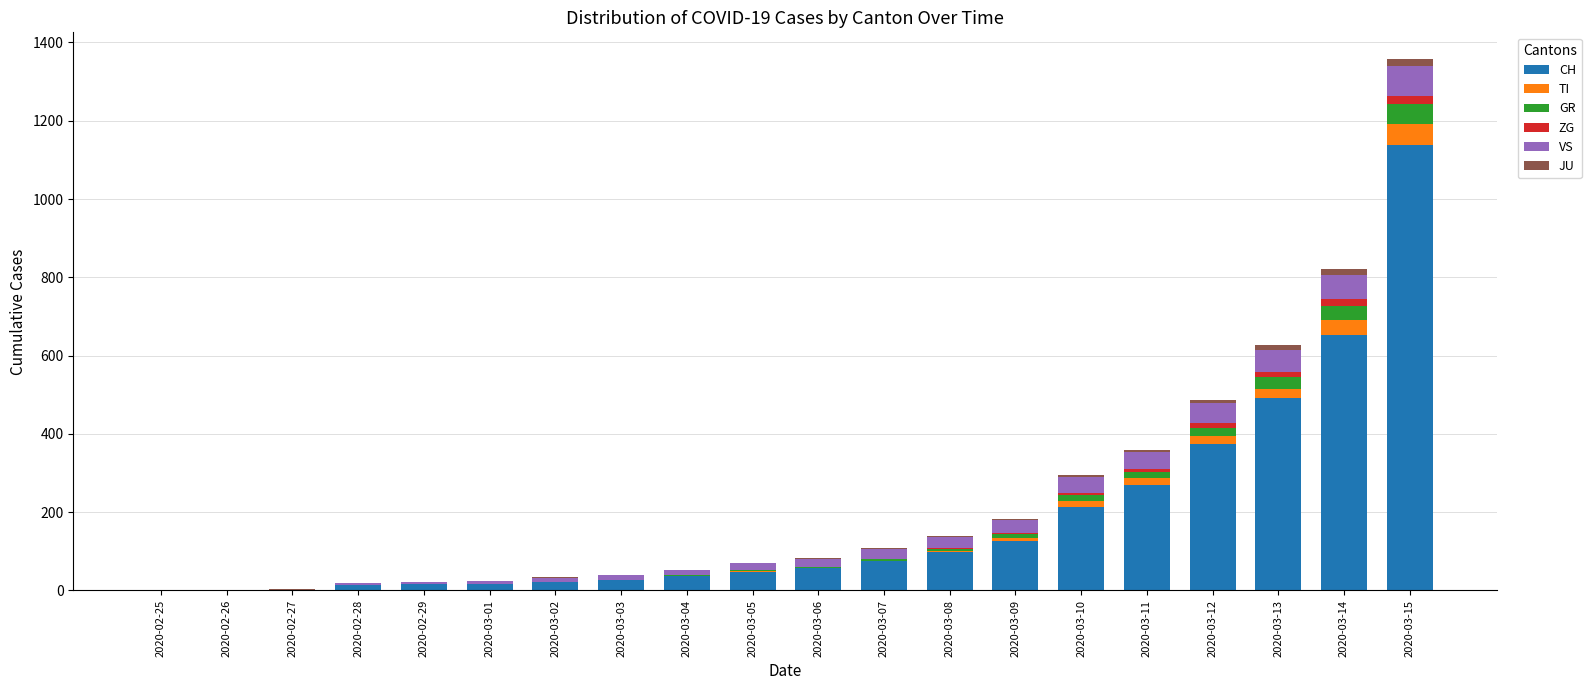

Are the bars grouped side by side (vs. stacked)?

No